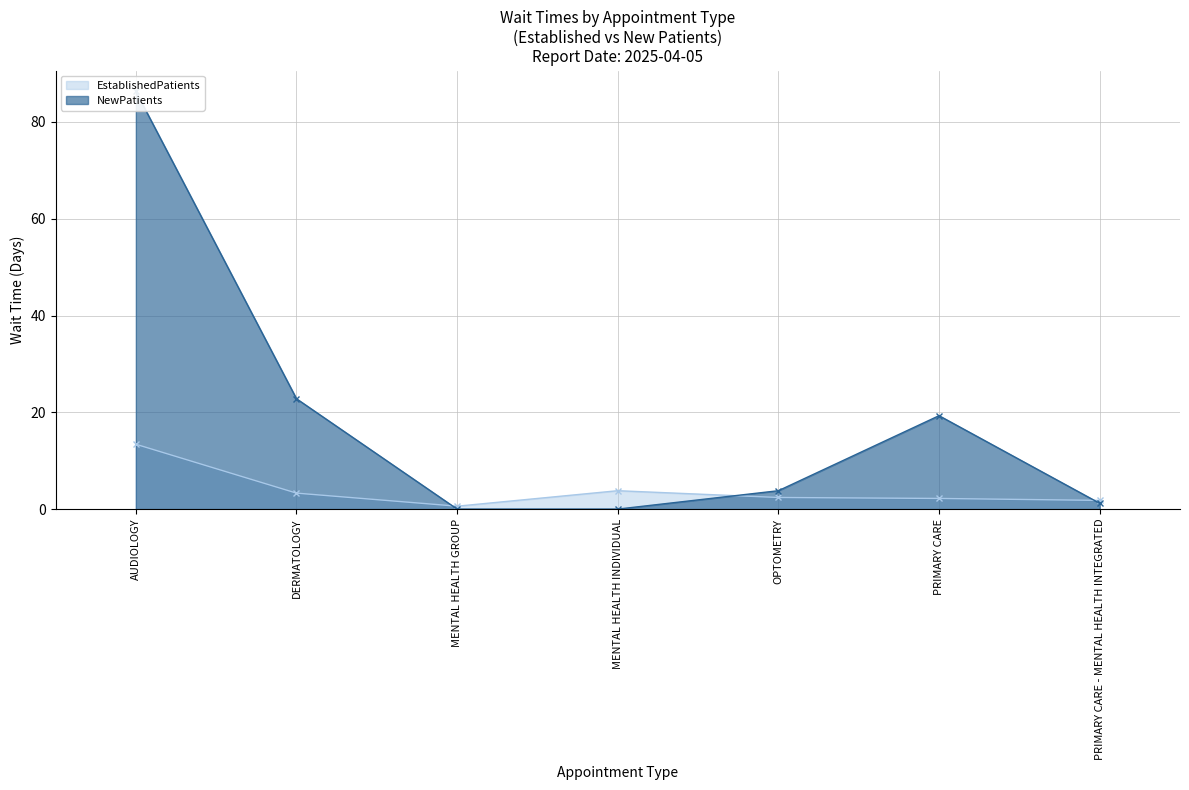

What position from the left is MENTAL HEALTH GROUP?

3